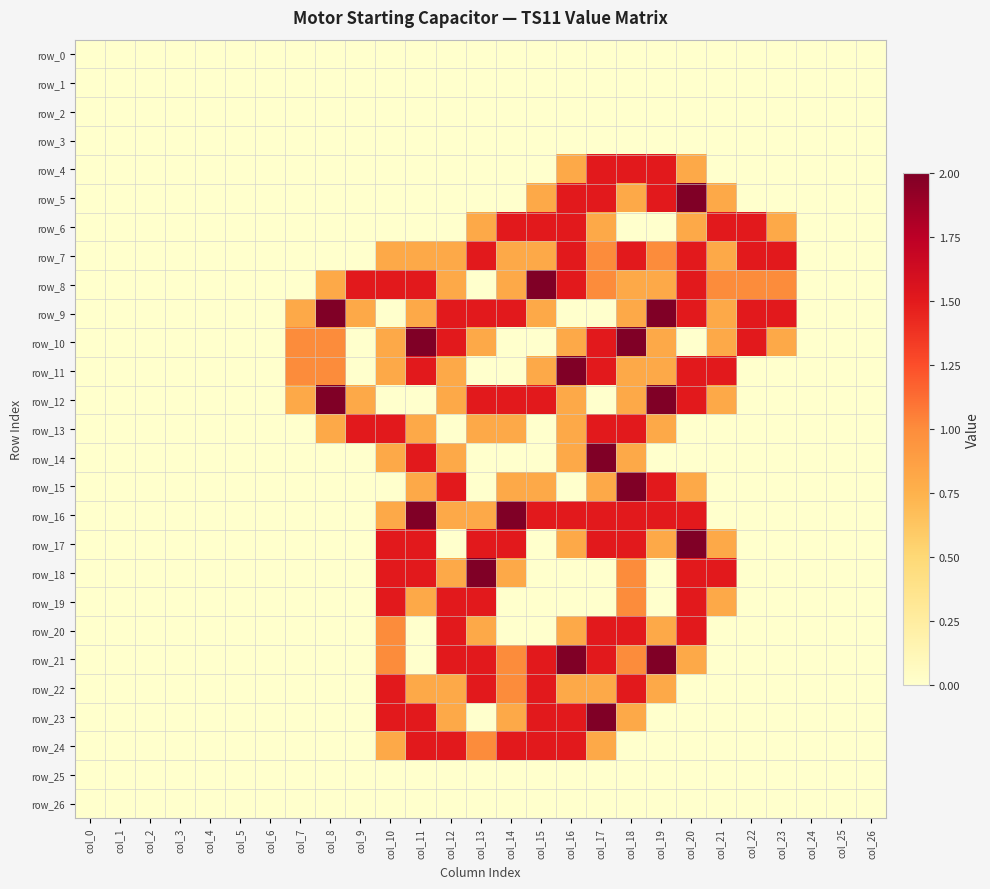

How many categories are shown in the chart?

27